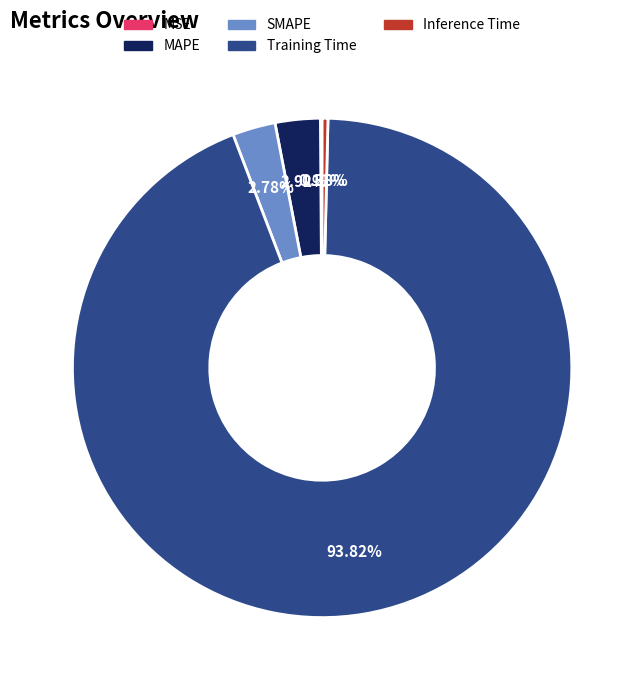

Which category has the biggest portion of the pie?

Training Time